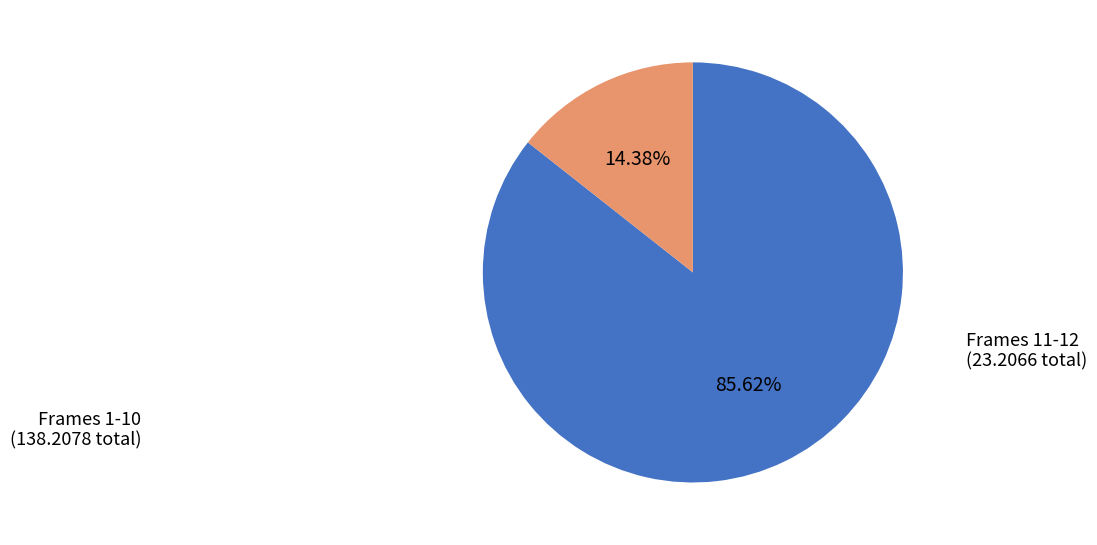

Is there a majority slice in this chart?

Yes